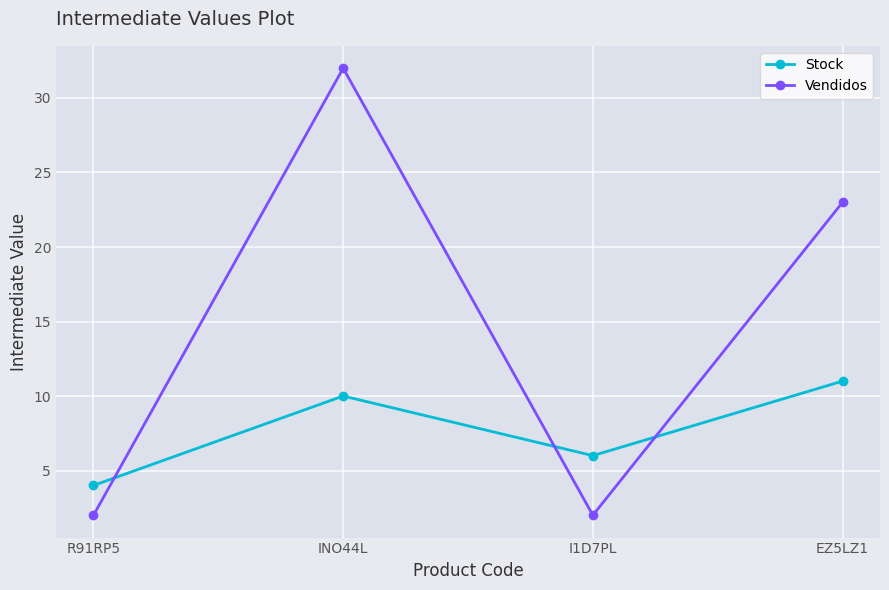

What is the label of the 2nd point from the left?

INO44L